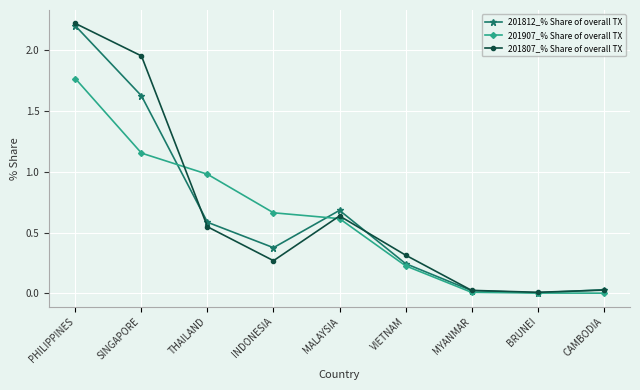

The value of 201812_% Share of overall TX at PHILIPPINES is 2.2. True or false?

True